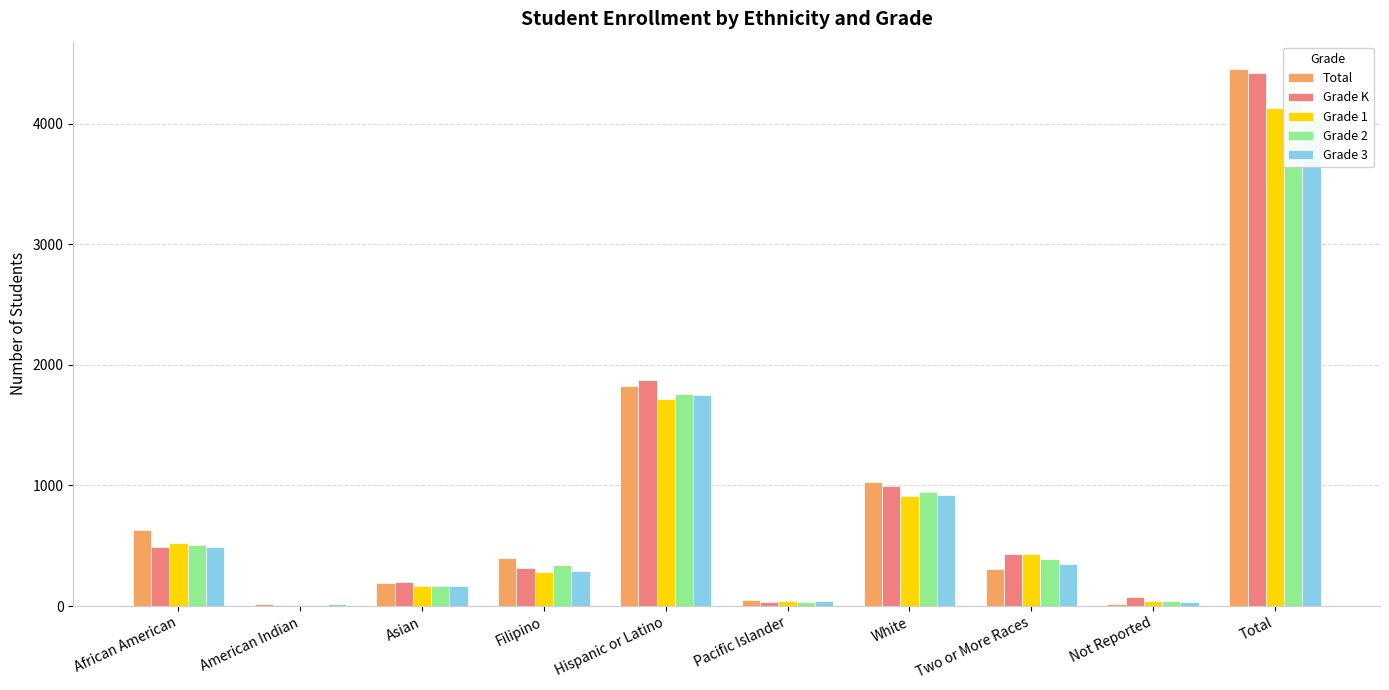

Rank the series at Two or More Races from highest to lowest value.

Grade 1, Grade K, Grade 2, Grade 3, Total